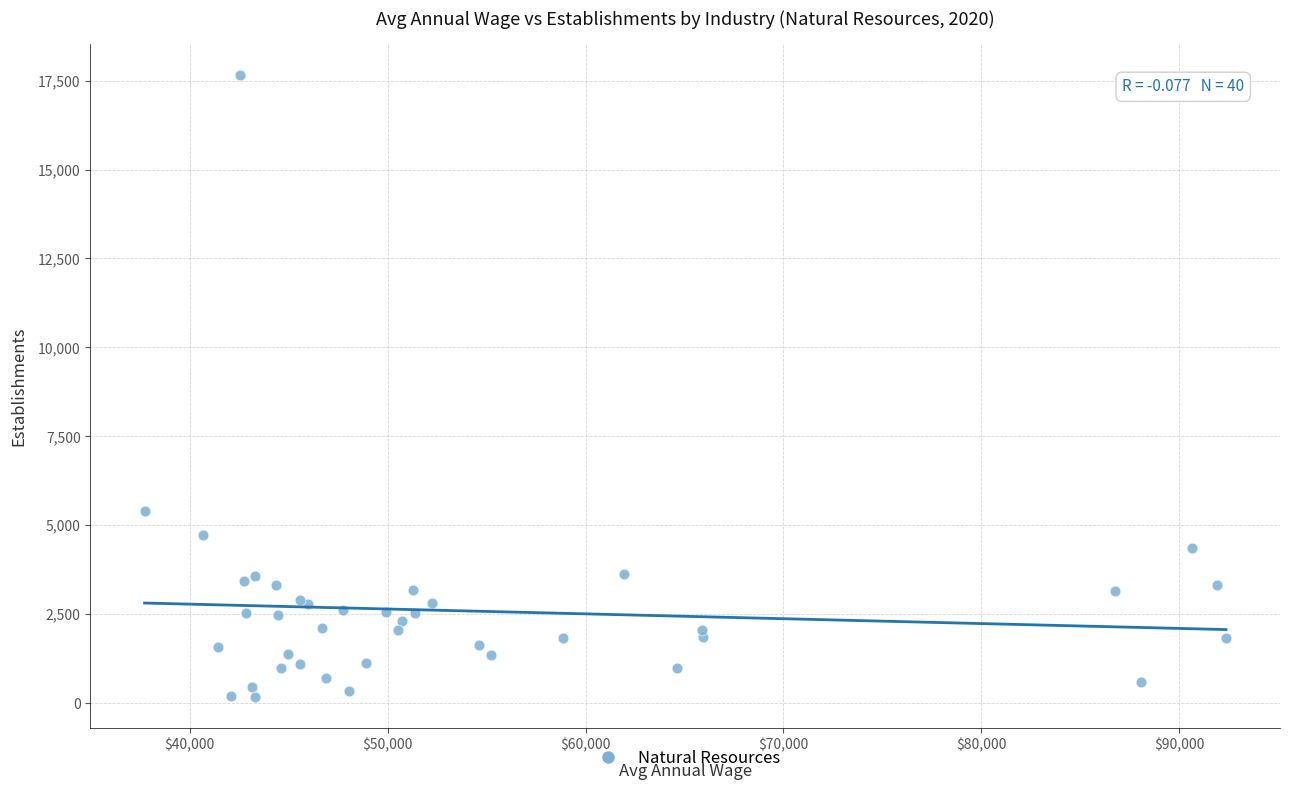

What Y value in the scatter plot is closest to 8918?

5394